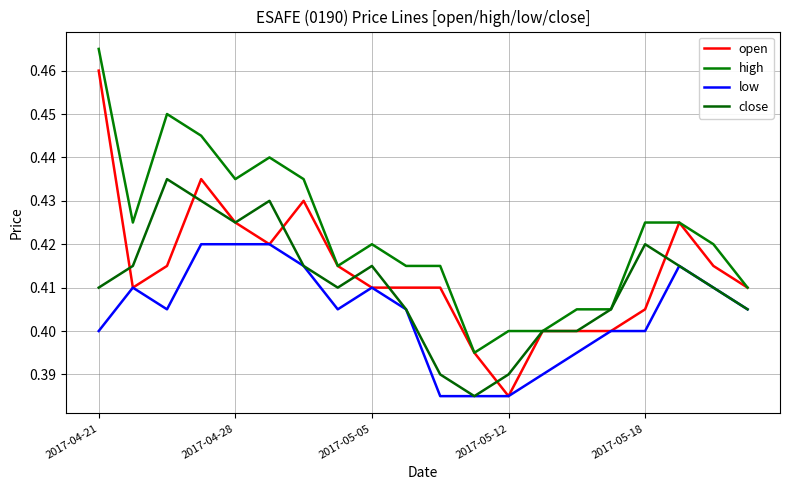

True or false: close and low cross at least once.

False